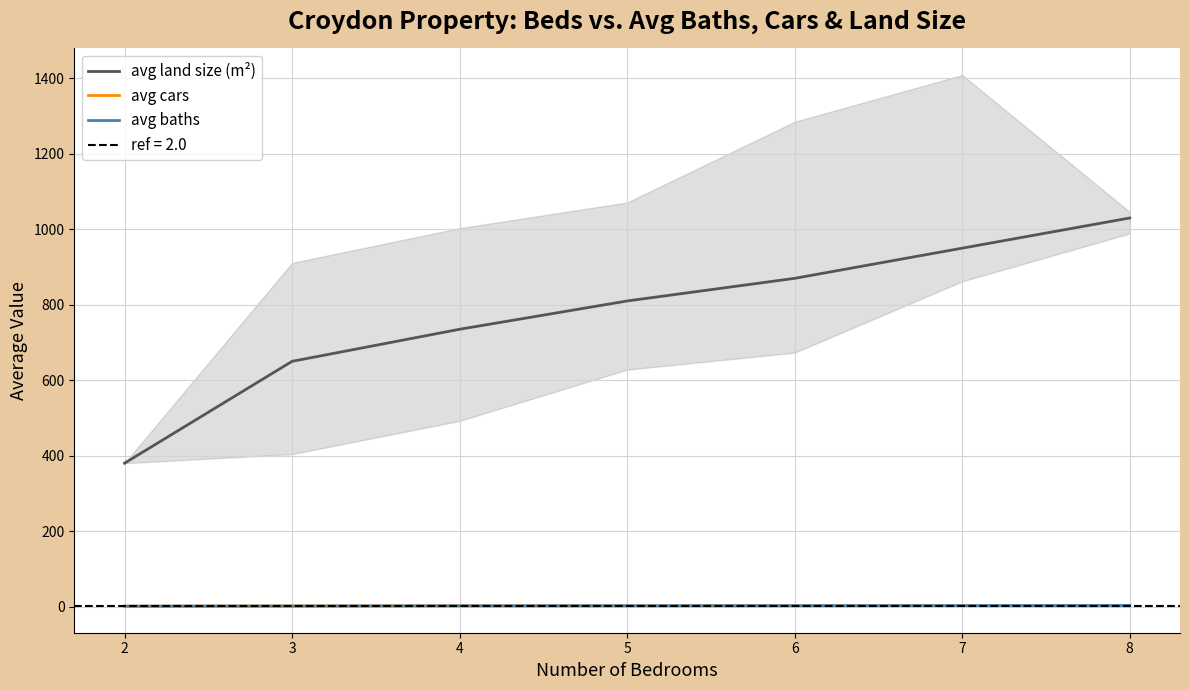

Between 2 and 8, which series saw the biggest shift?

avg land size (m²)